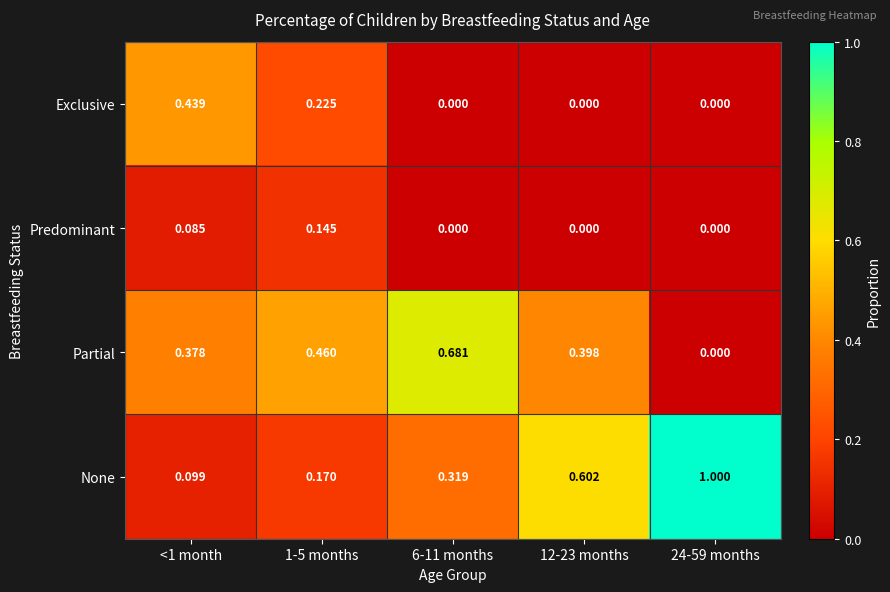

Which series changed the most between <1 month and 6-11 months?

Exclusive